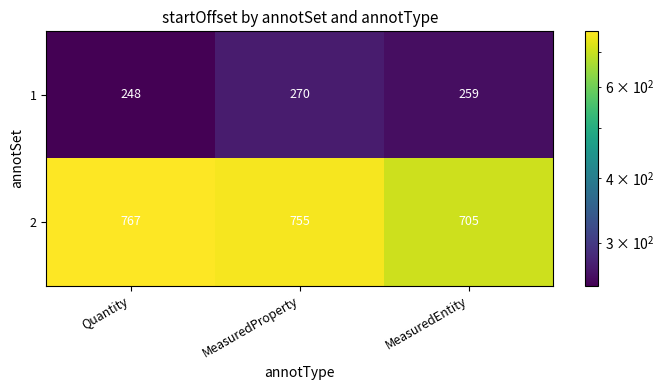

Reading left to right, list all the values displayed in this chart.

1: 248	270	259
2: 767	755	705